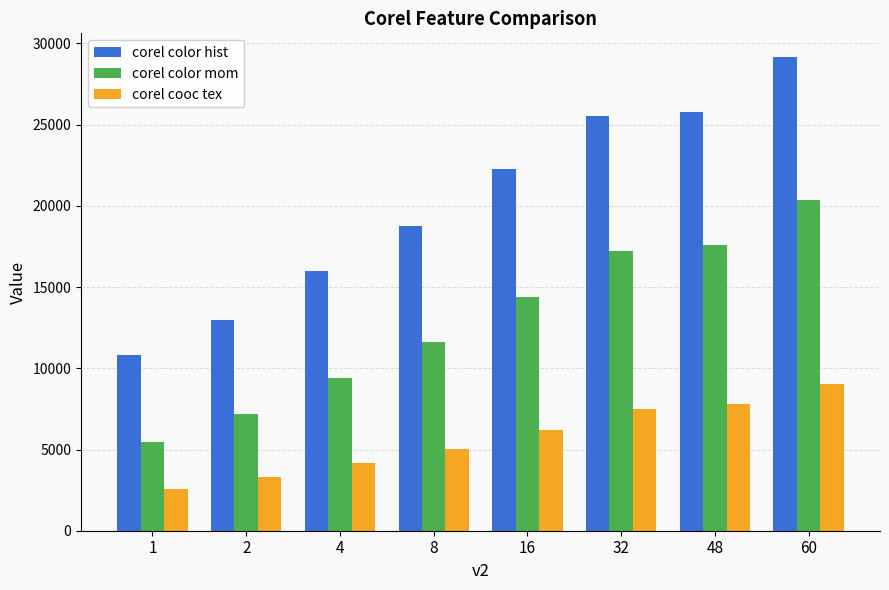

The value of corel cooc tex at 32 is 11903.0. True or false?

False